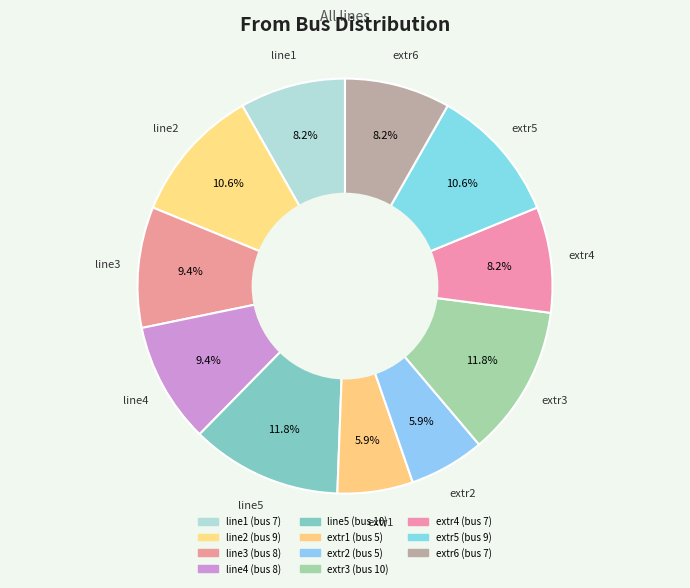

Do line2 and line5 together represent more than half of the pie?

No